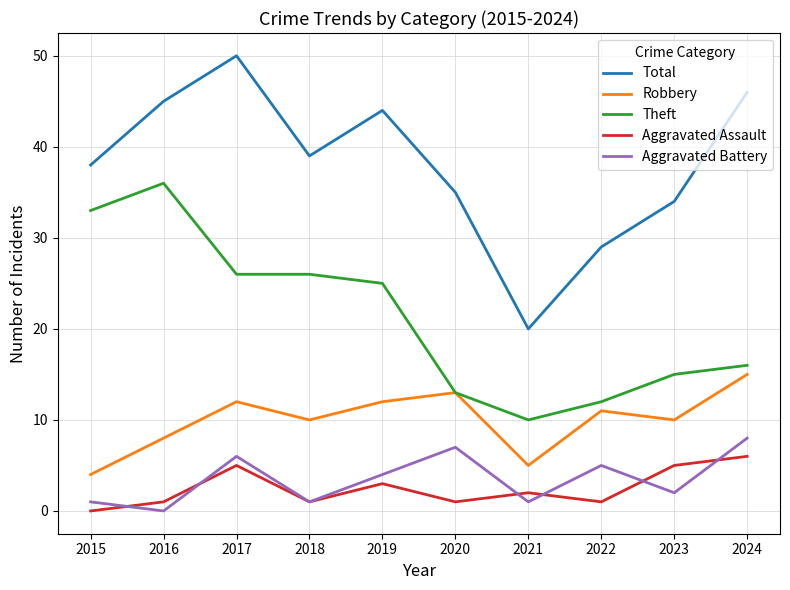

What are all the series names shown in the legend?

Total, Robbery, Theft, Aggravated Assault, Aggravated Battery